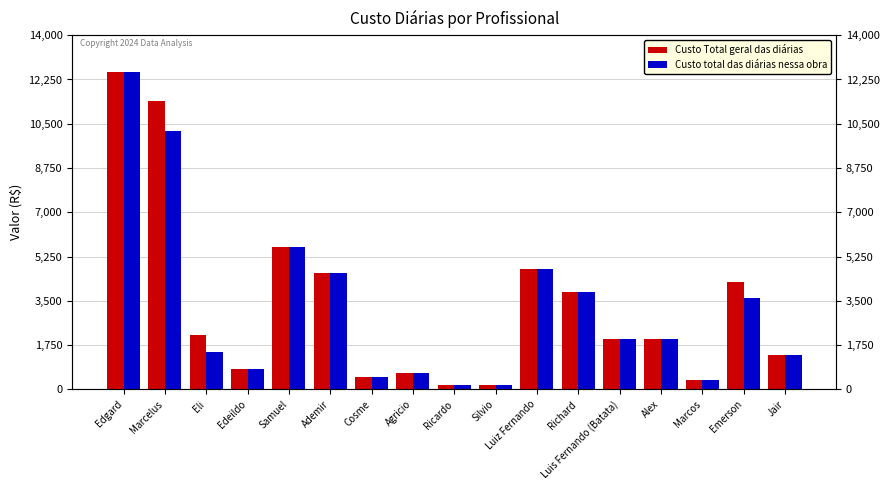

What is the highest value of the Custo total das diárias nessa obra series?

12555